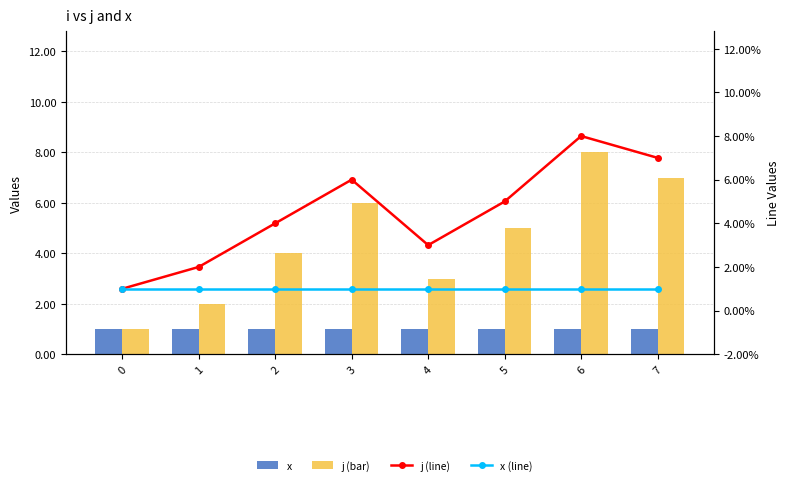

What is the difference between the second highest and minimum values in the j (line) series?

6